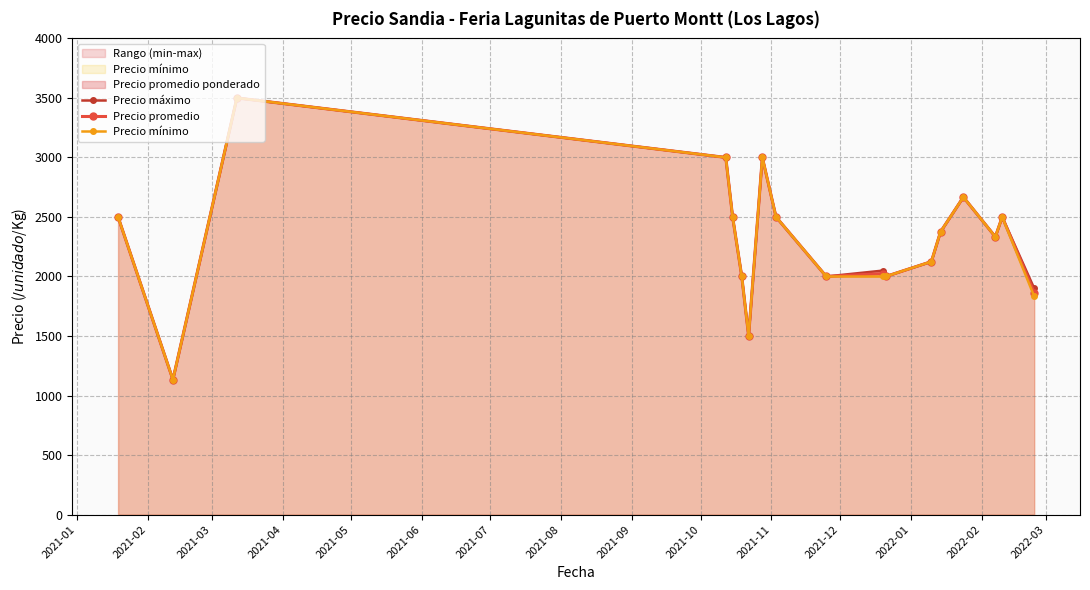

True or false: Precio promedio has more than 0 interior local peaks.

True